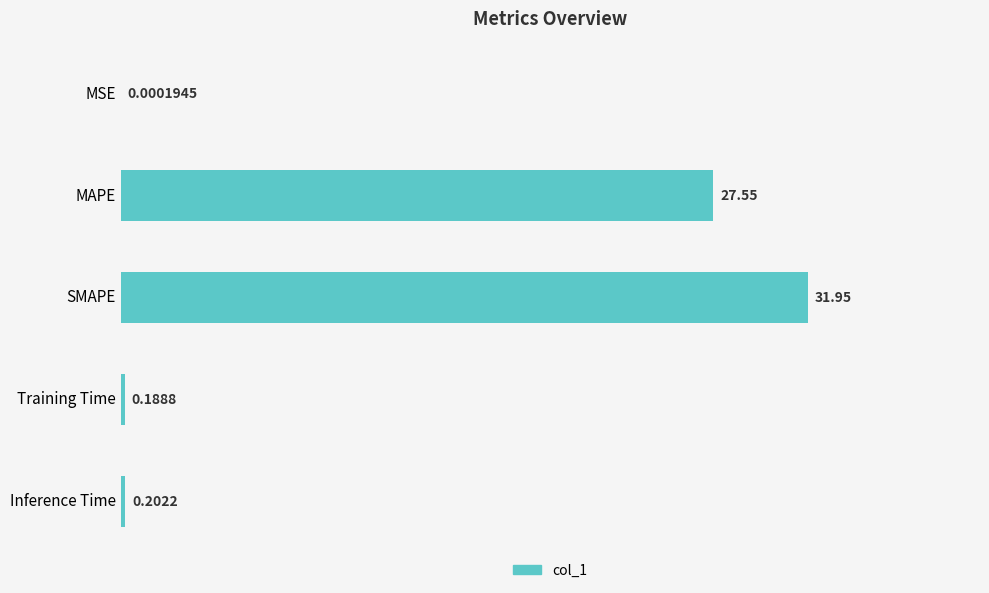

Between MSE and MAPE, which is larger?

MAPE